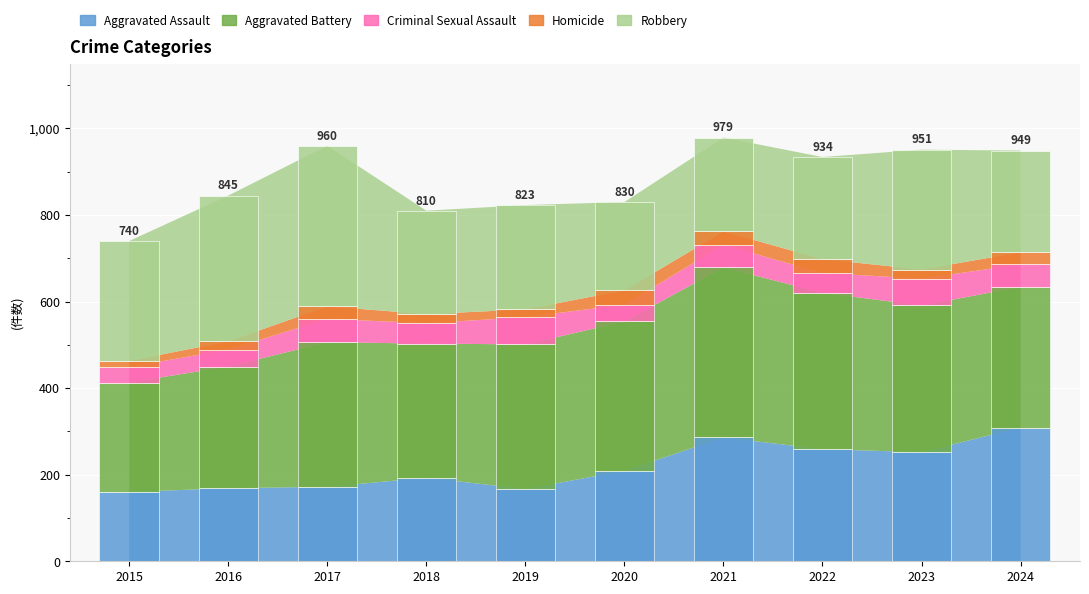

Which label corresponds to the smallest value in the chart?

2015